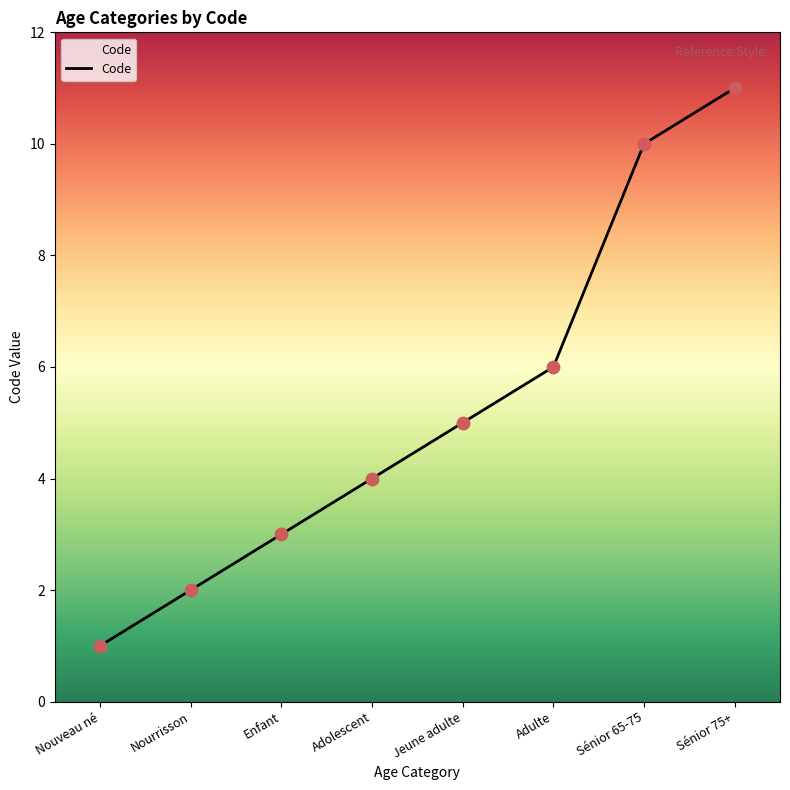

Between Jeune adulte and Sénior 75+, which is larger?

Sénior 75+